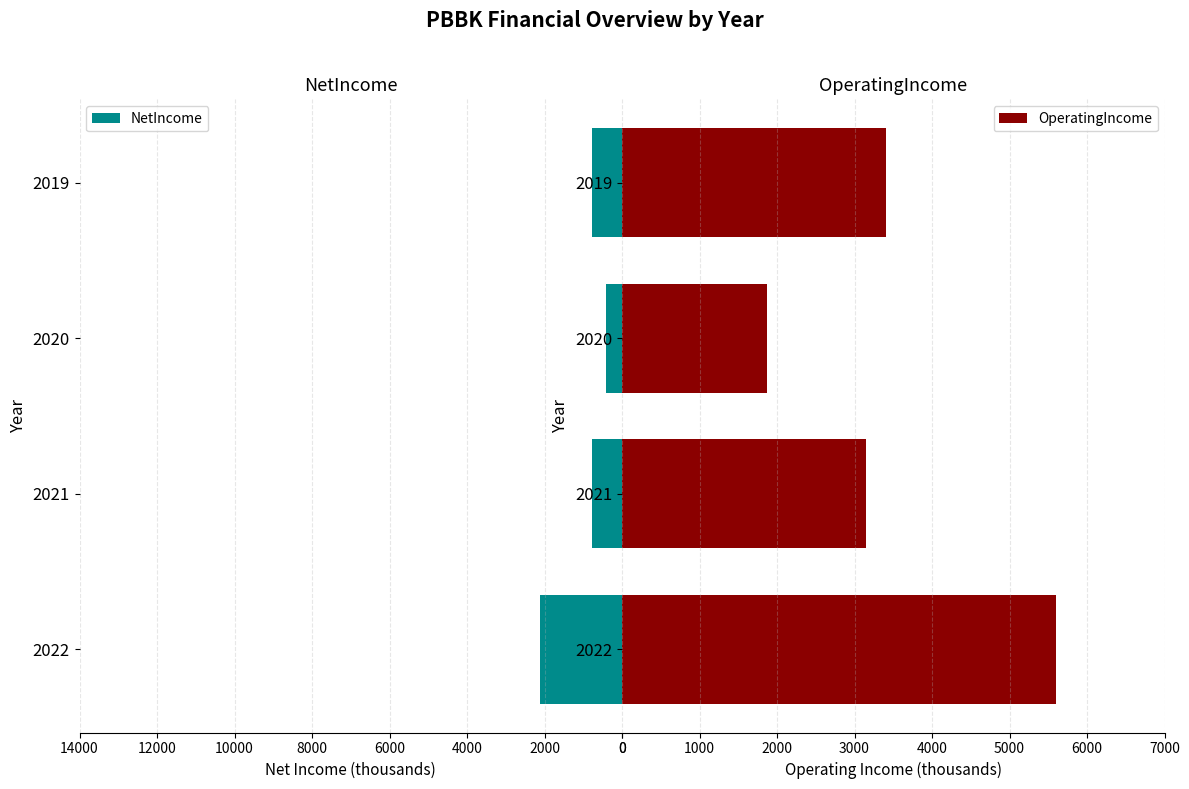

At which label is OperatingIncome closest to 3738?

2019